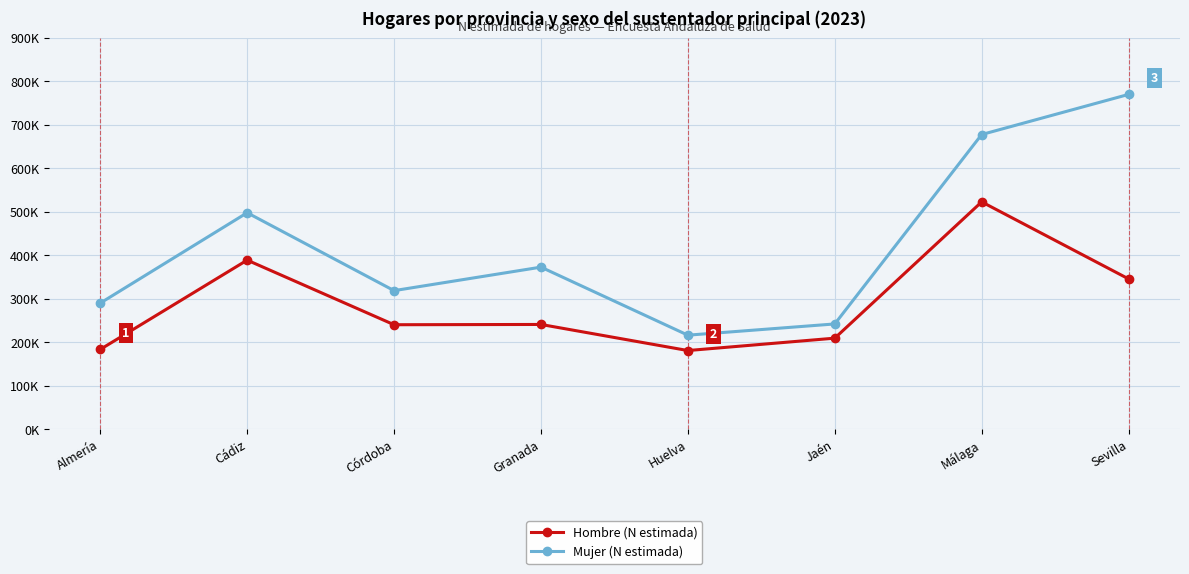

What is the total value across all series at Málaga?

1200805